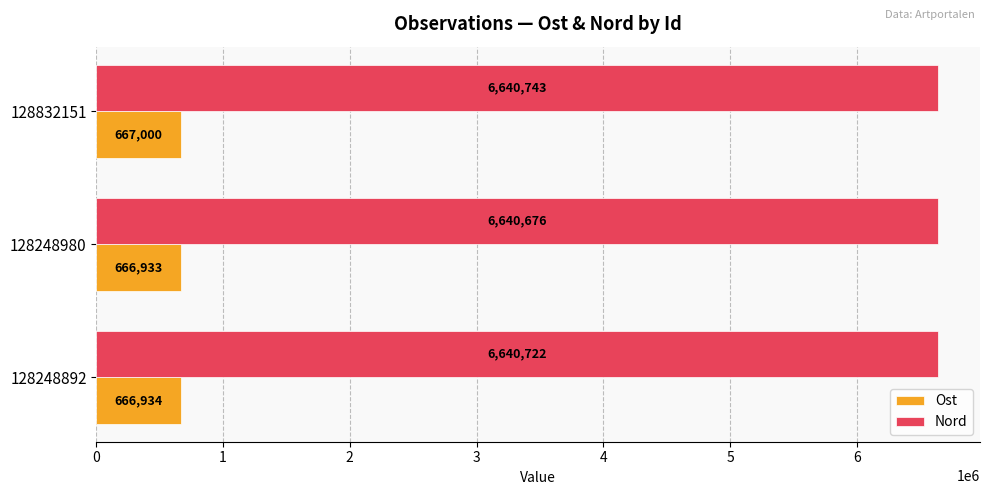

True or false: Ost has a value of 1189129 at 128832151.

False